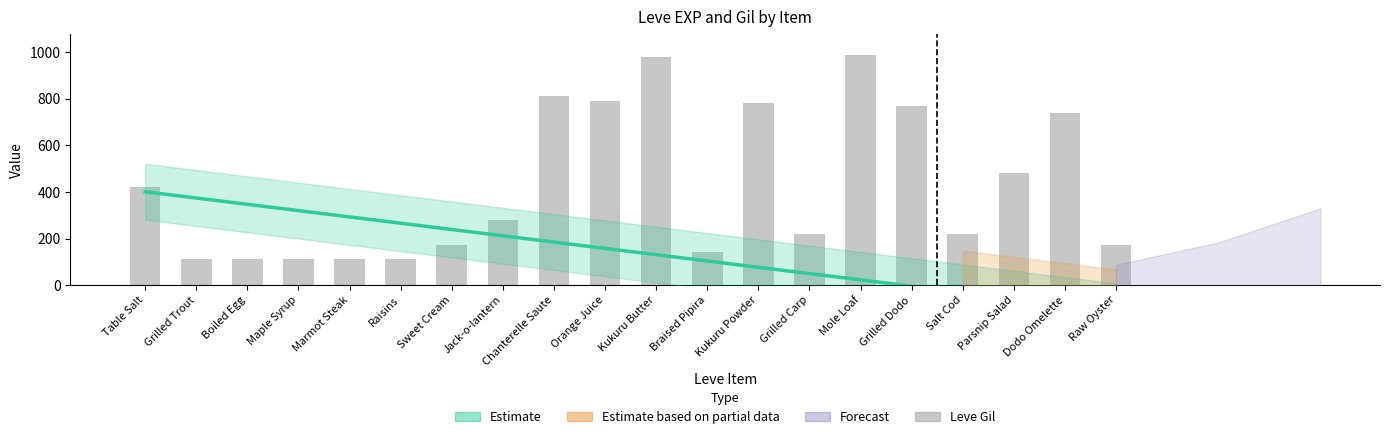

Rank the categories by value from lowest to highest.

Grilled Trout, Boiled Egg, Maple Syrup, Raisins, Marmot Steak, Braised Pipira, Sweet Cream, Raw Oyster, Grilled Carp, Salt Cod, Jack-o-lantern, Table Salt, Parsnip Salad, Dodo Omelette, Grilled Dodo, Kukuru Powder, Orange Juice, Chanterelle Saute, Kukuru Butter, Mole Loaf